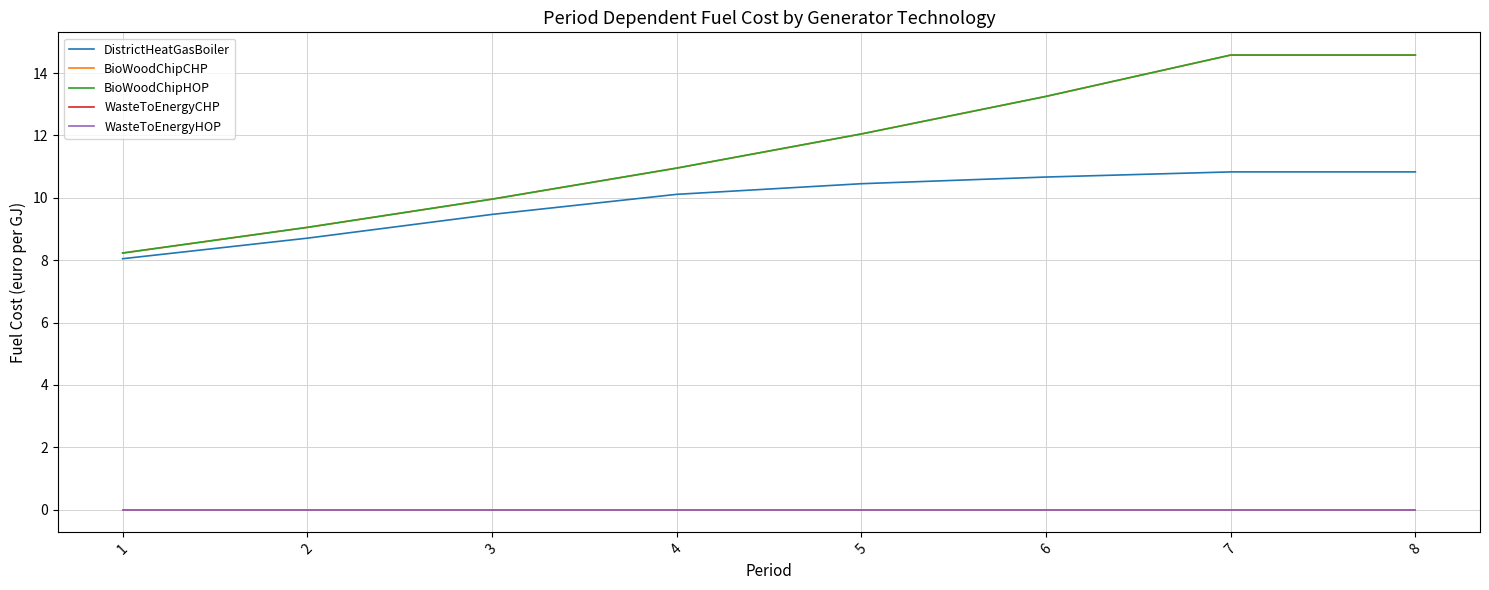

Does the chart have visible grid lines?

Yes